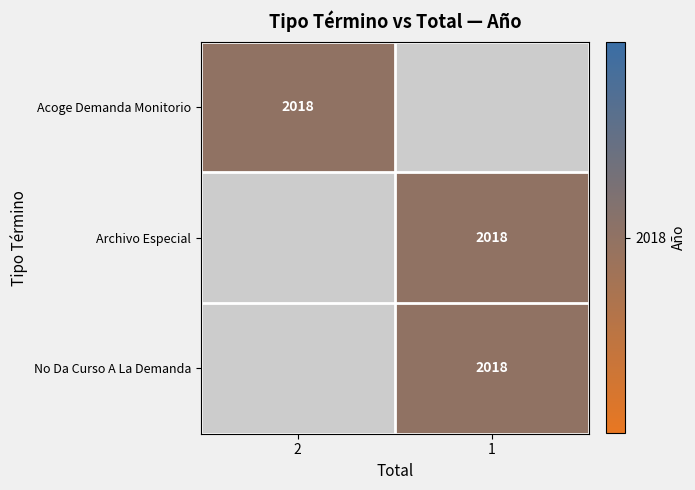

True or false: Acoge Demanda Monitorio has a value of 1054 at 2.

False